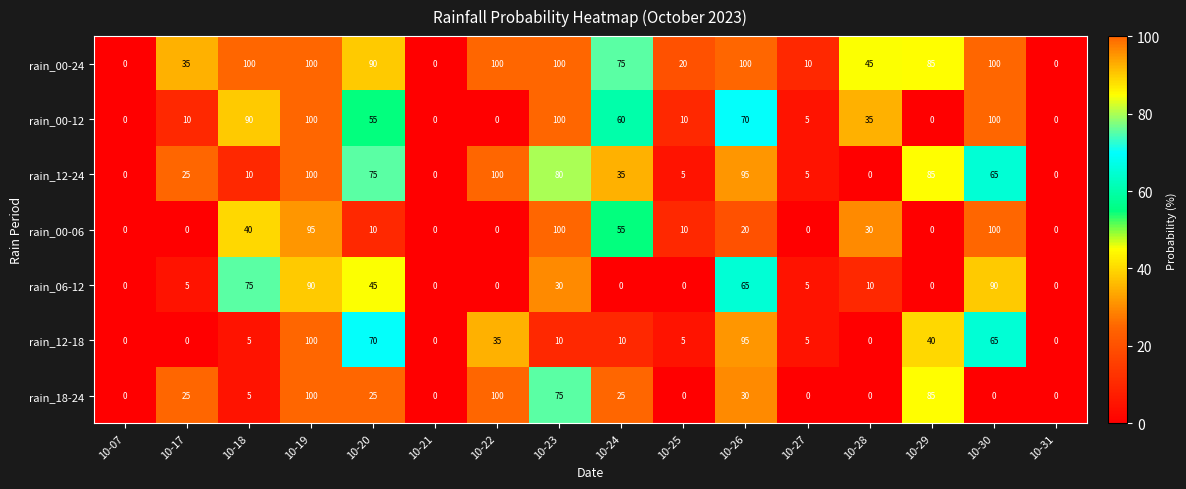

What is the difference between the highest and lowest values at 10-20?

80